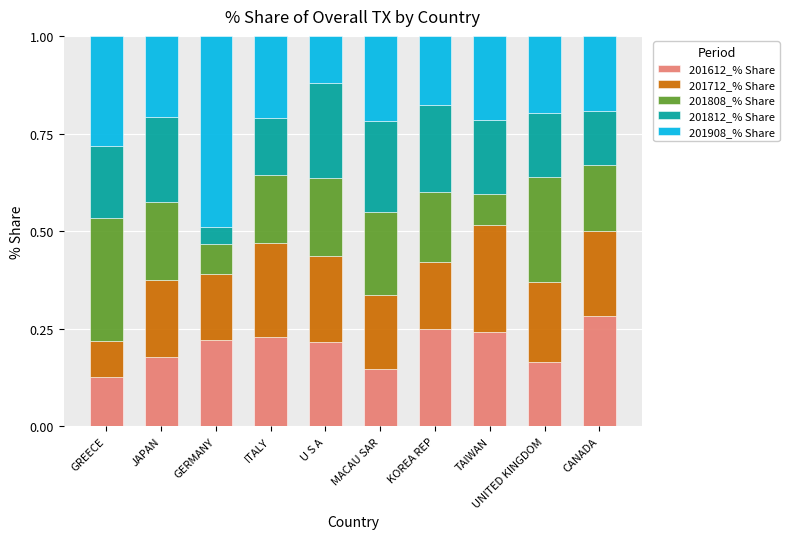

At which label is 201612_% Share closest to 0?

GREECE